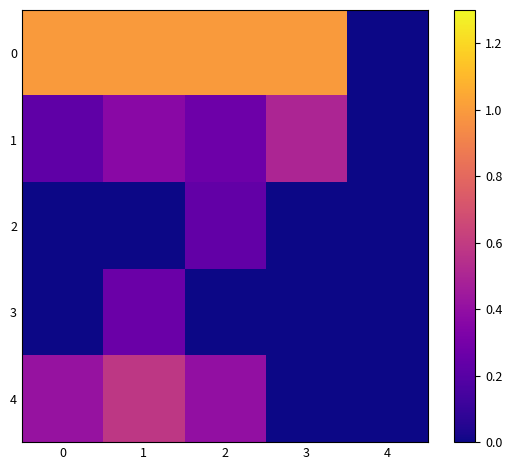

How many data points does each series have?

5